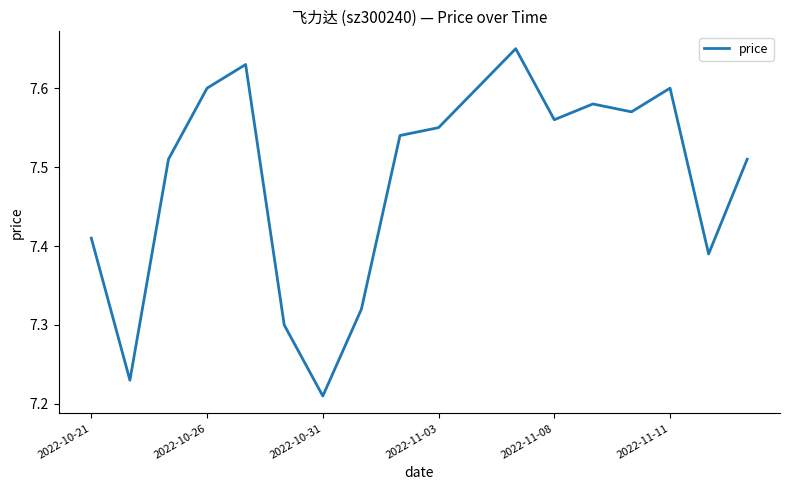

What is the difference between the maximum and minimum values?

0.4